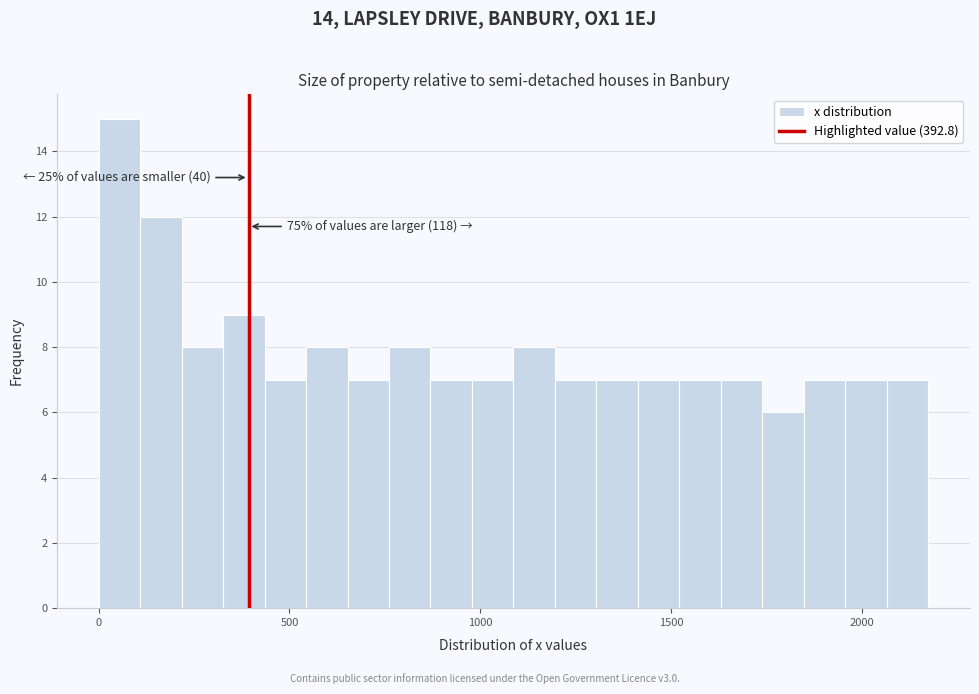

Around what value on the x-axis is the tallest bar? Give the approximate position of its centre, as read against the axis.

50